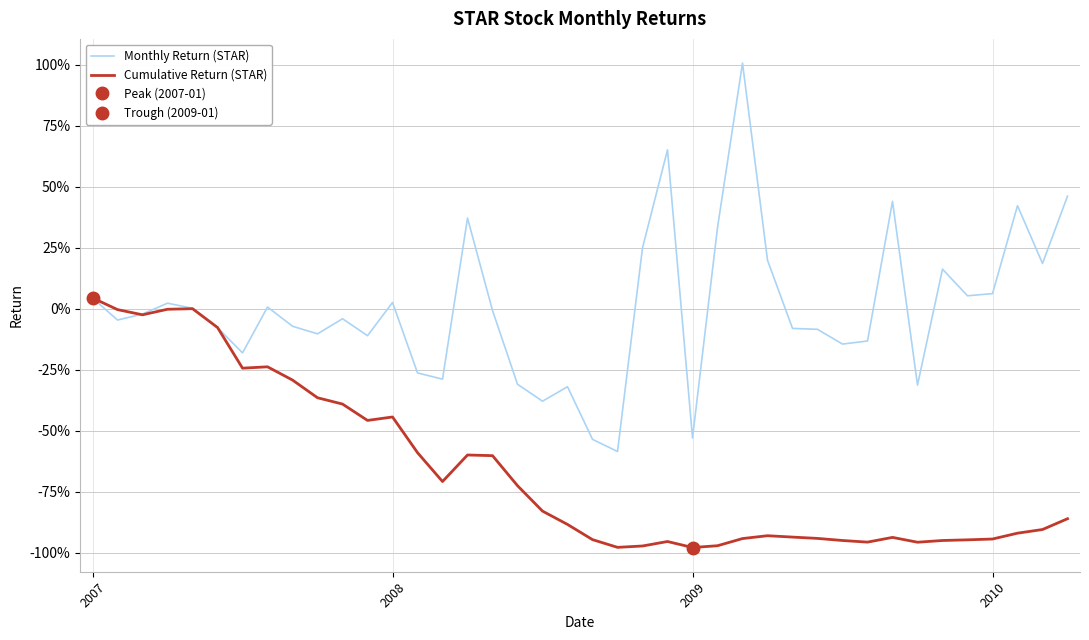

At which category does the chart reach its peak across all series?

26